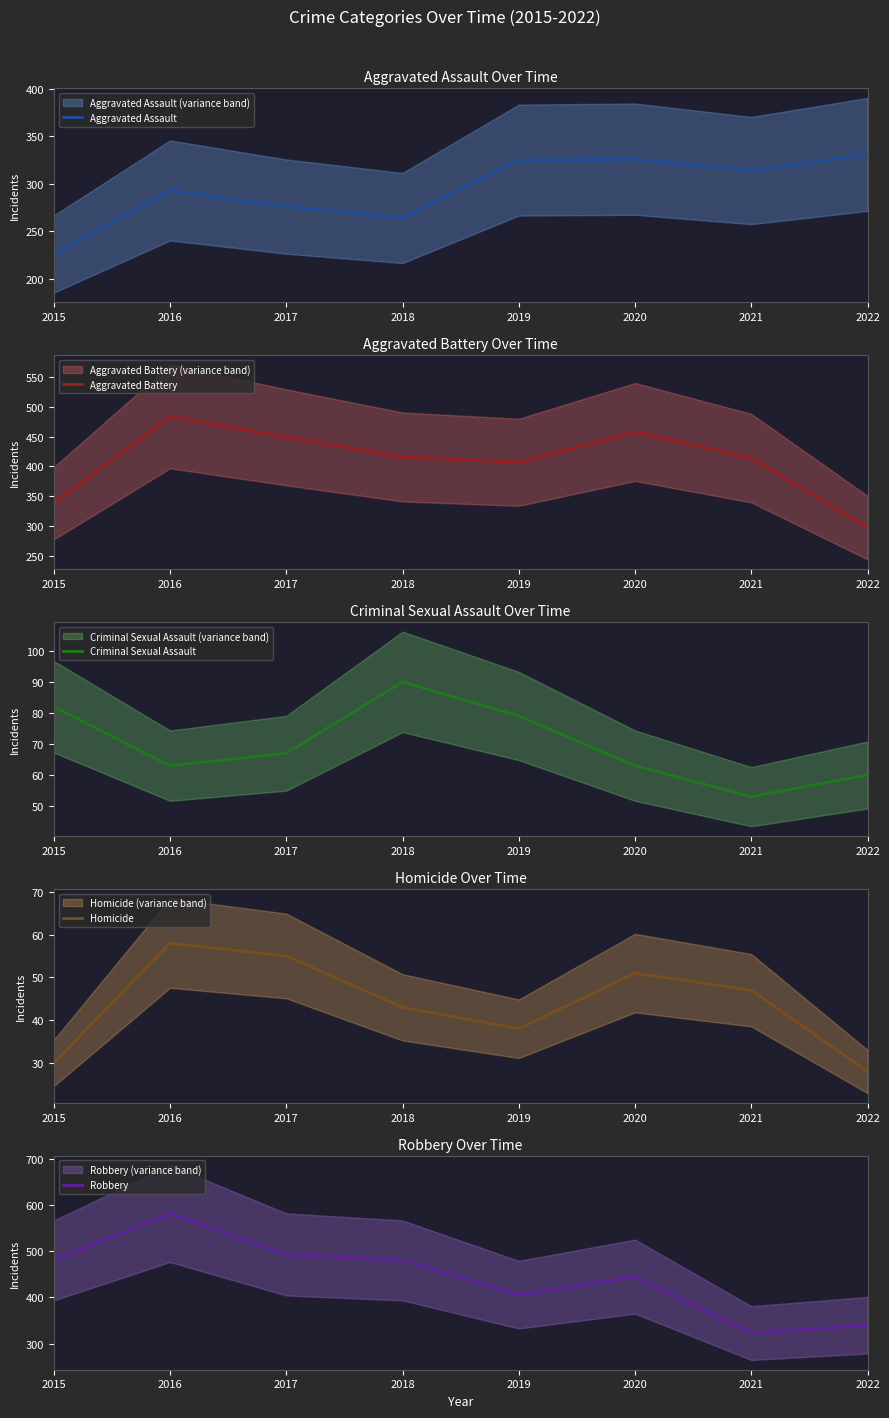

What is the total value across all series at 2021?

1151